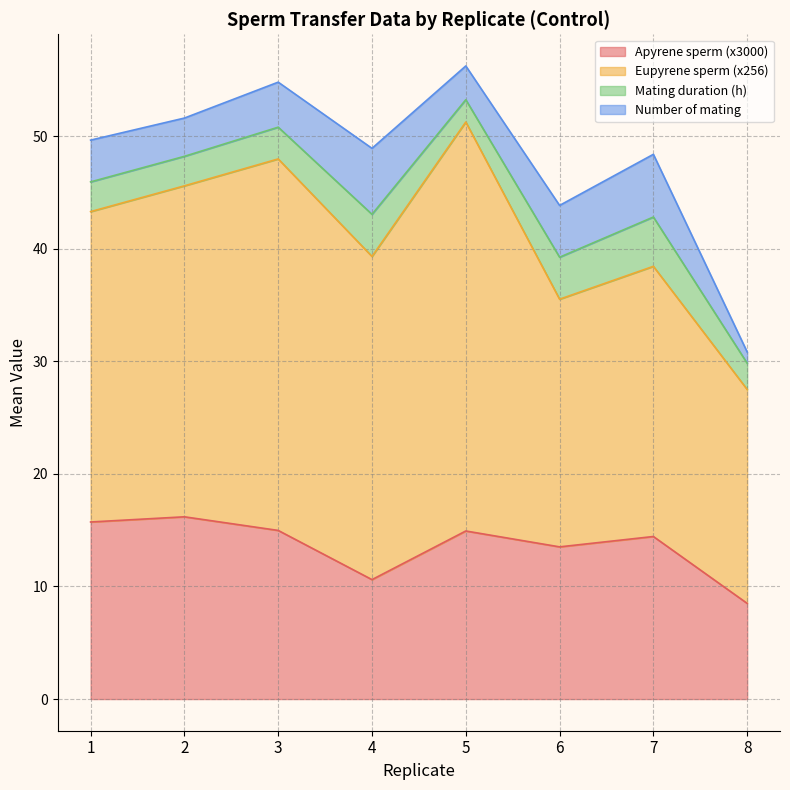

List the series in order of their peak value, lowest first.

Mating duration (h), Number of mating, Apyrene sperm (x3000), Eupyrene sperm (x256)